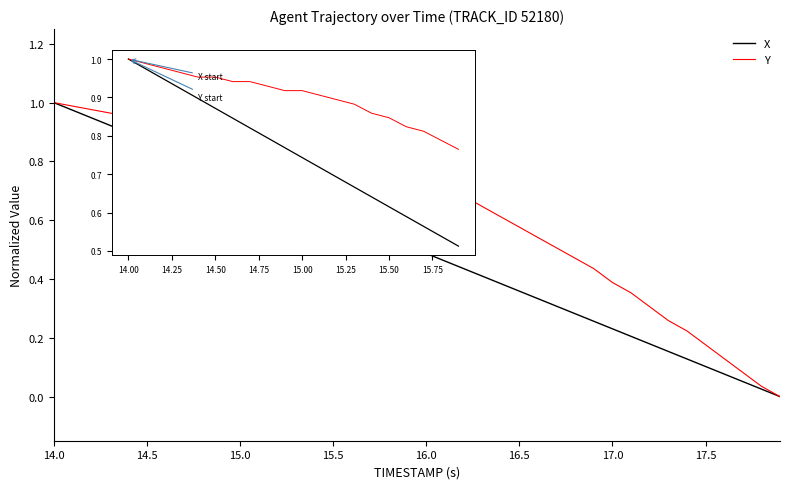

What is the sum of all X values?

20.0